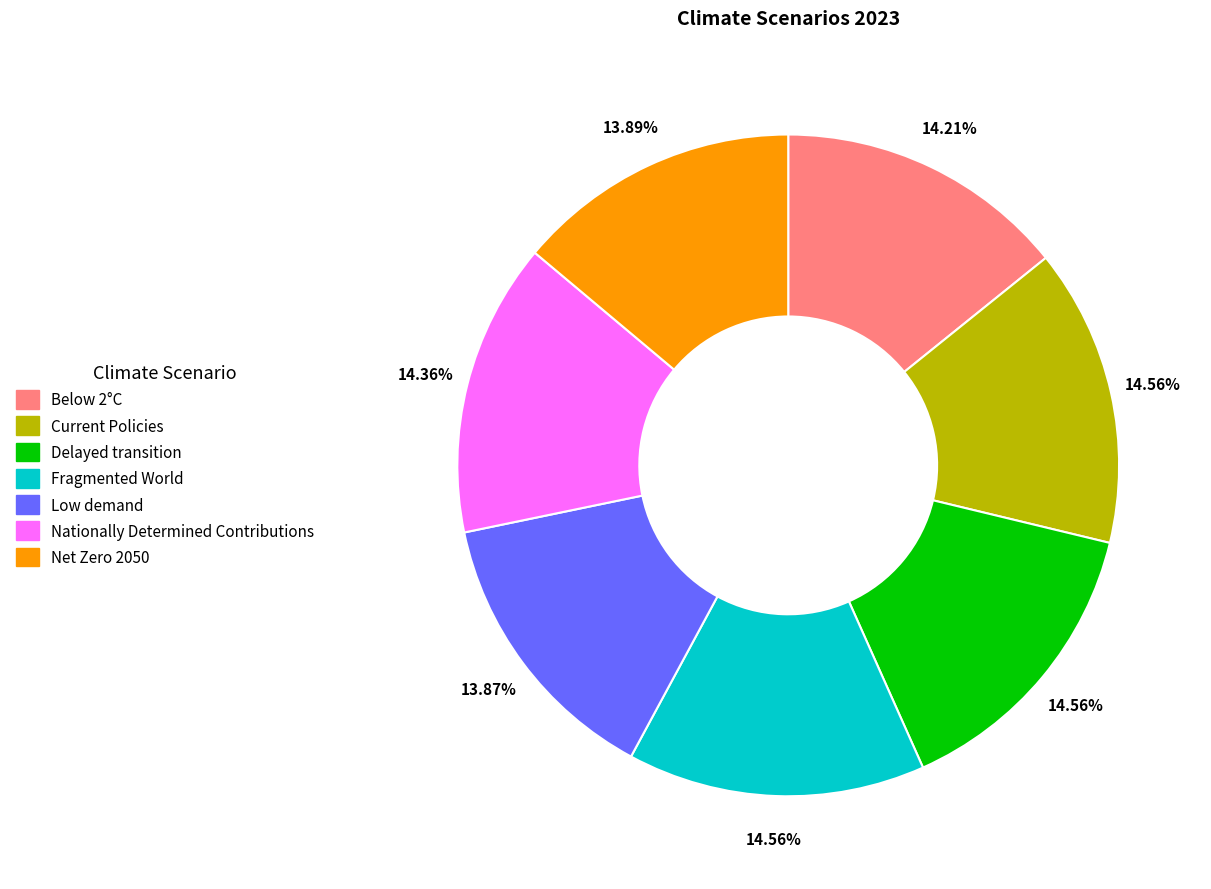

To the nearest percent, what portion does Below 2°C represent?

14%